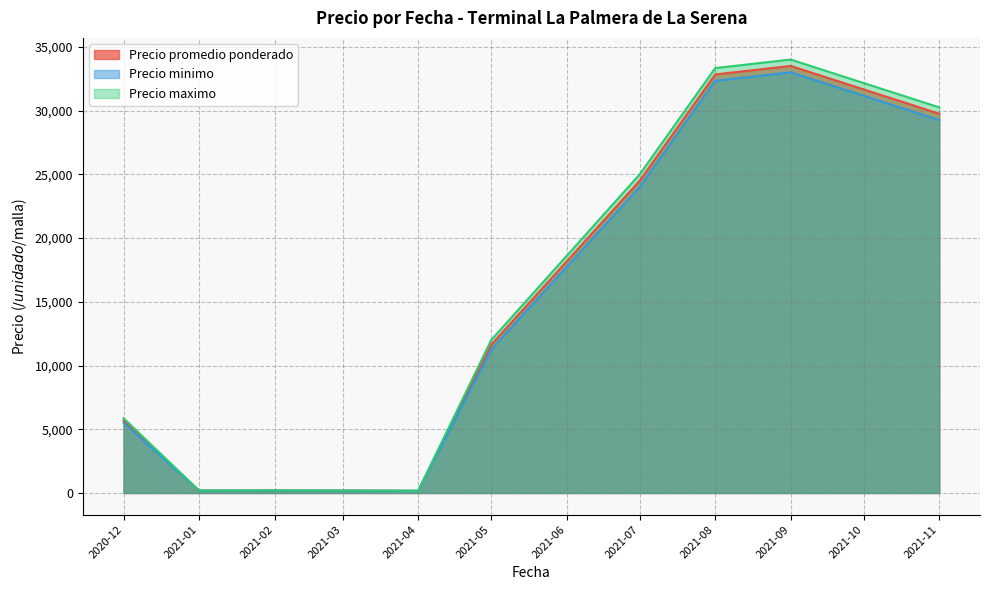

True or false: Precio minimo and Precio maximo intersect in this chart.

False